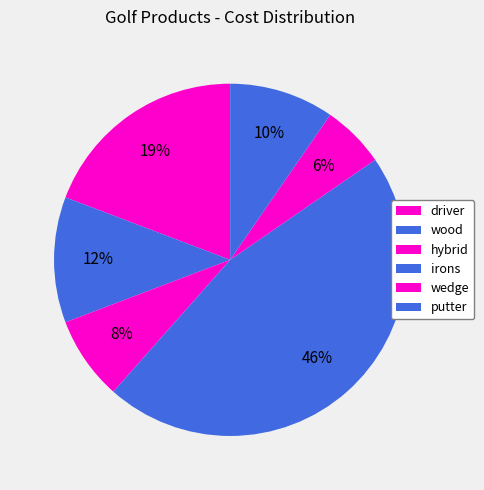

Does any single category account for the majority?

No